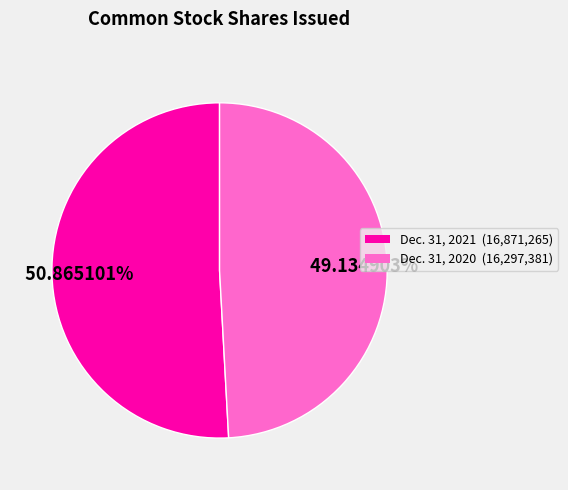

Is there any slice that represents more than half of the pie?

Yes